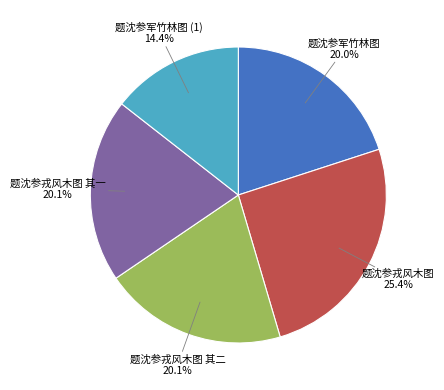

How much of the chart is everything except 题沈参戎风木图 其二?

79.9%